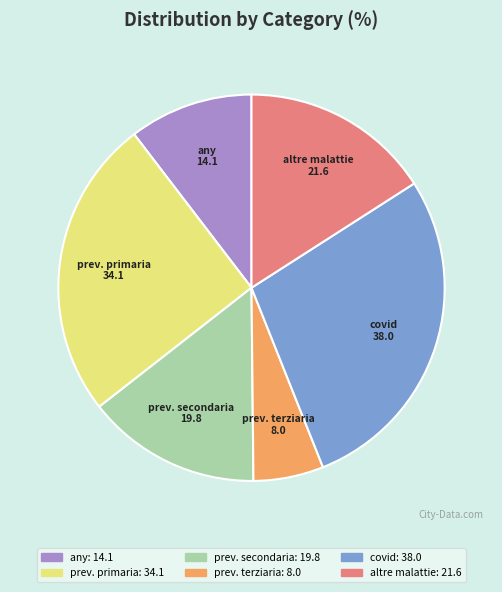

Is there a majority slice in this chart?

No